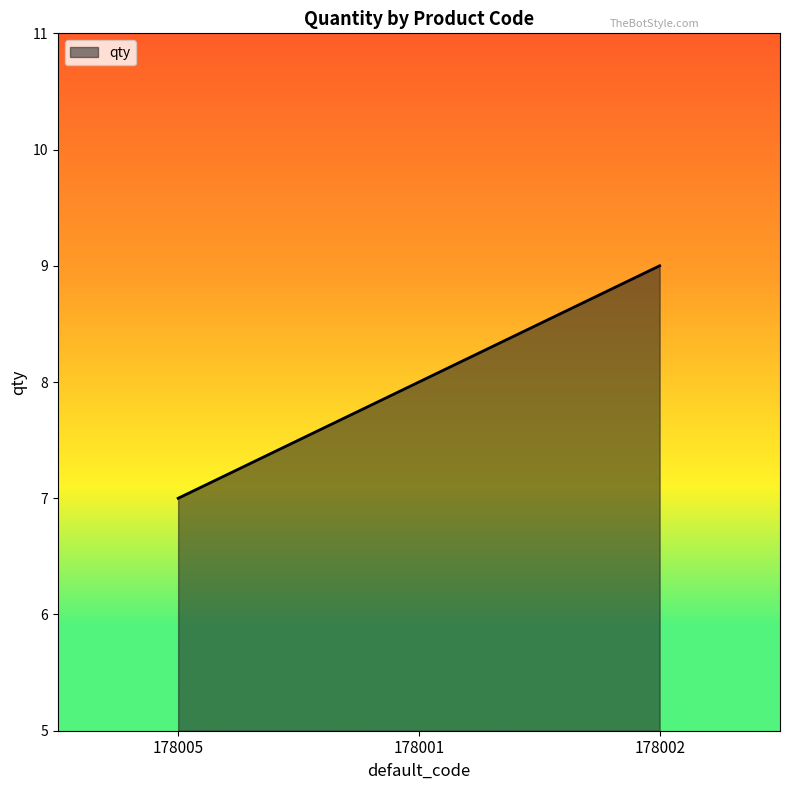

List the labels in order of value, smallest first.

178005, 178001, 178002